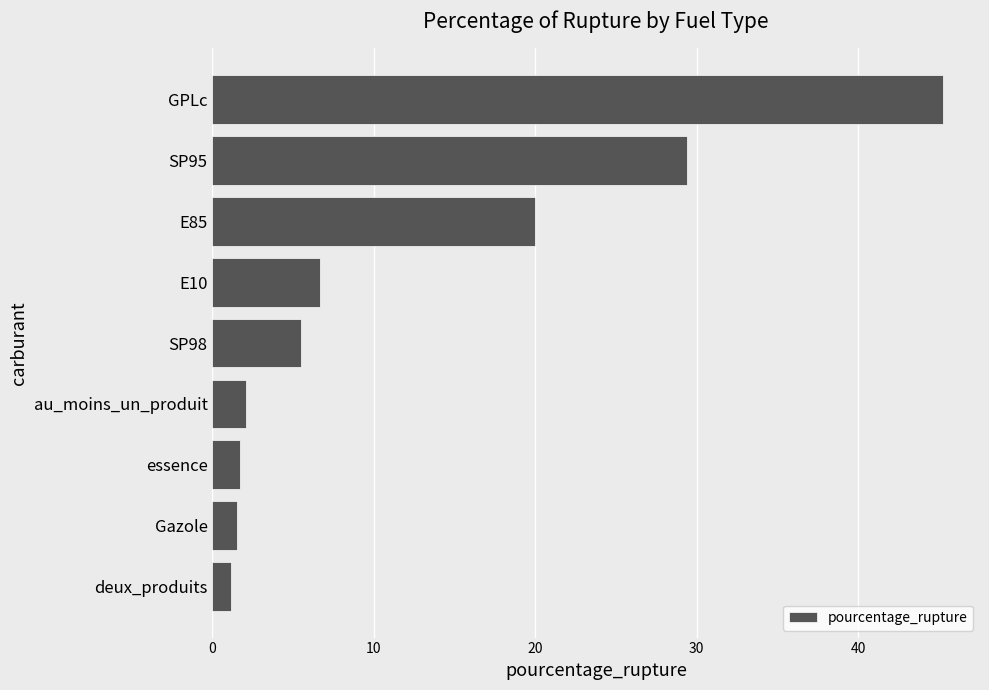

What is the average value?

12.6